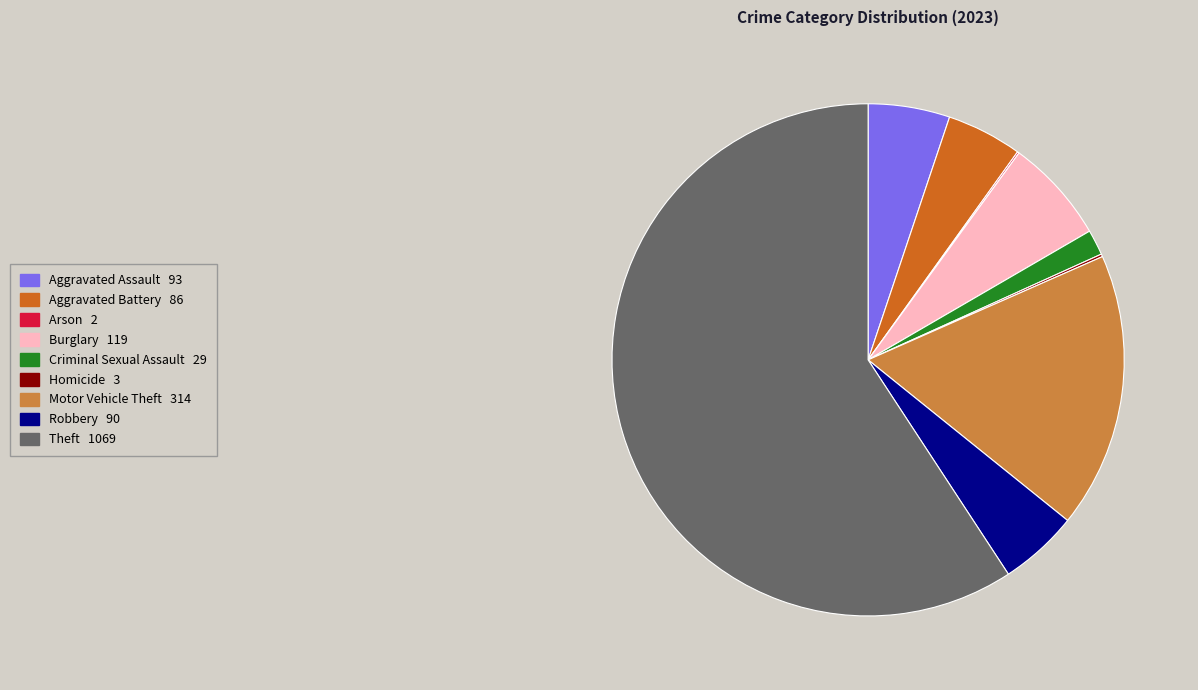

True or false: Motor Vehicle Theft accounts for 17% of the total.

True